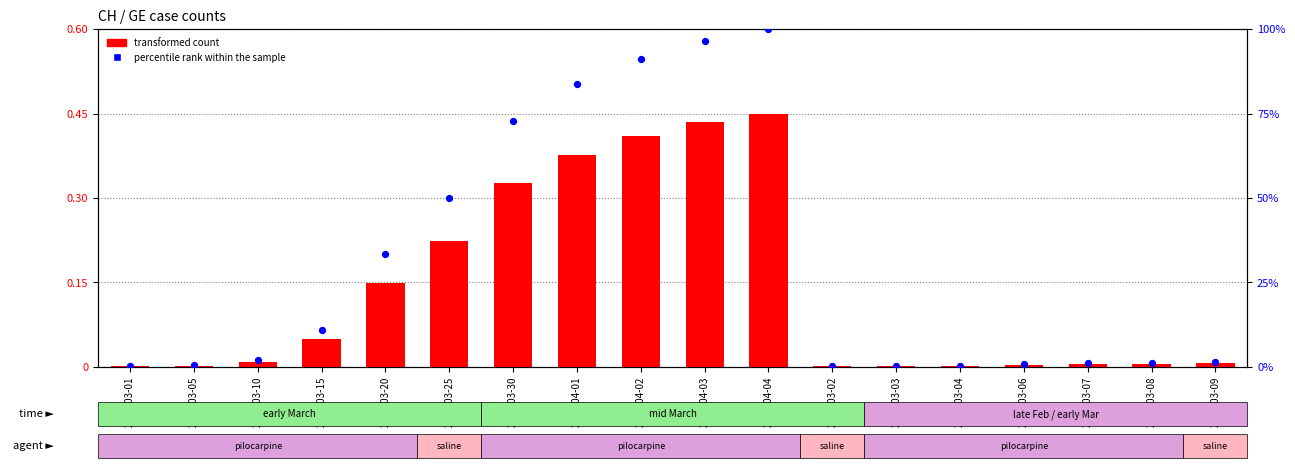

At how many categories does at least one series exceed 32?

7